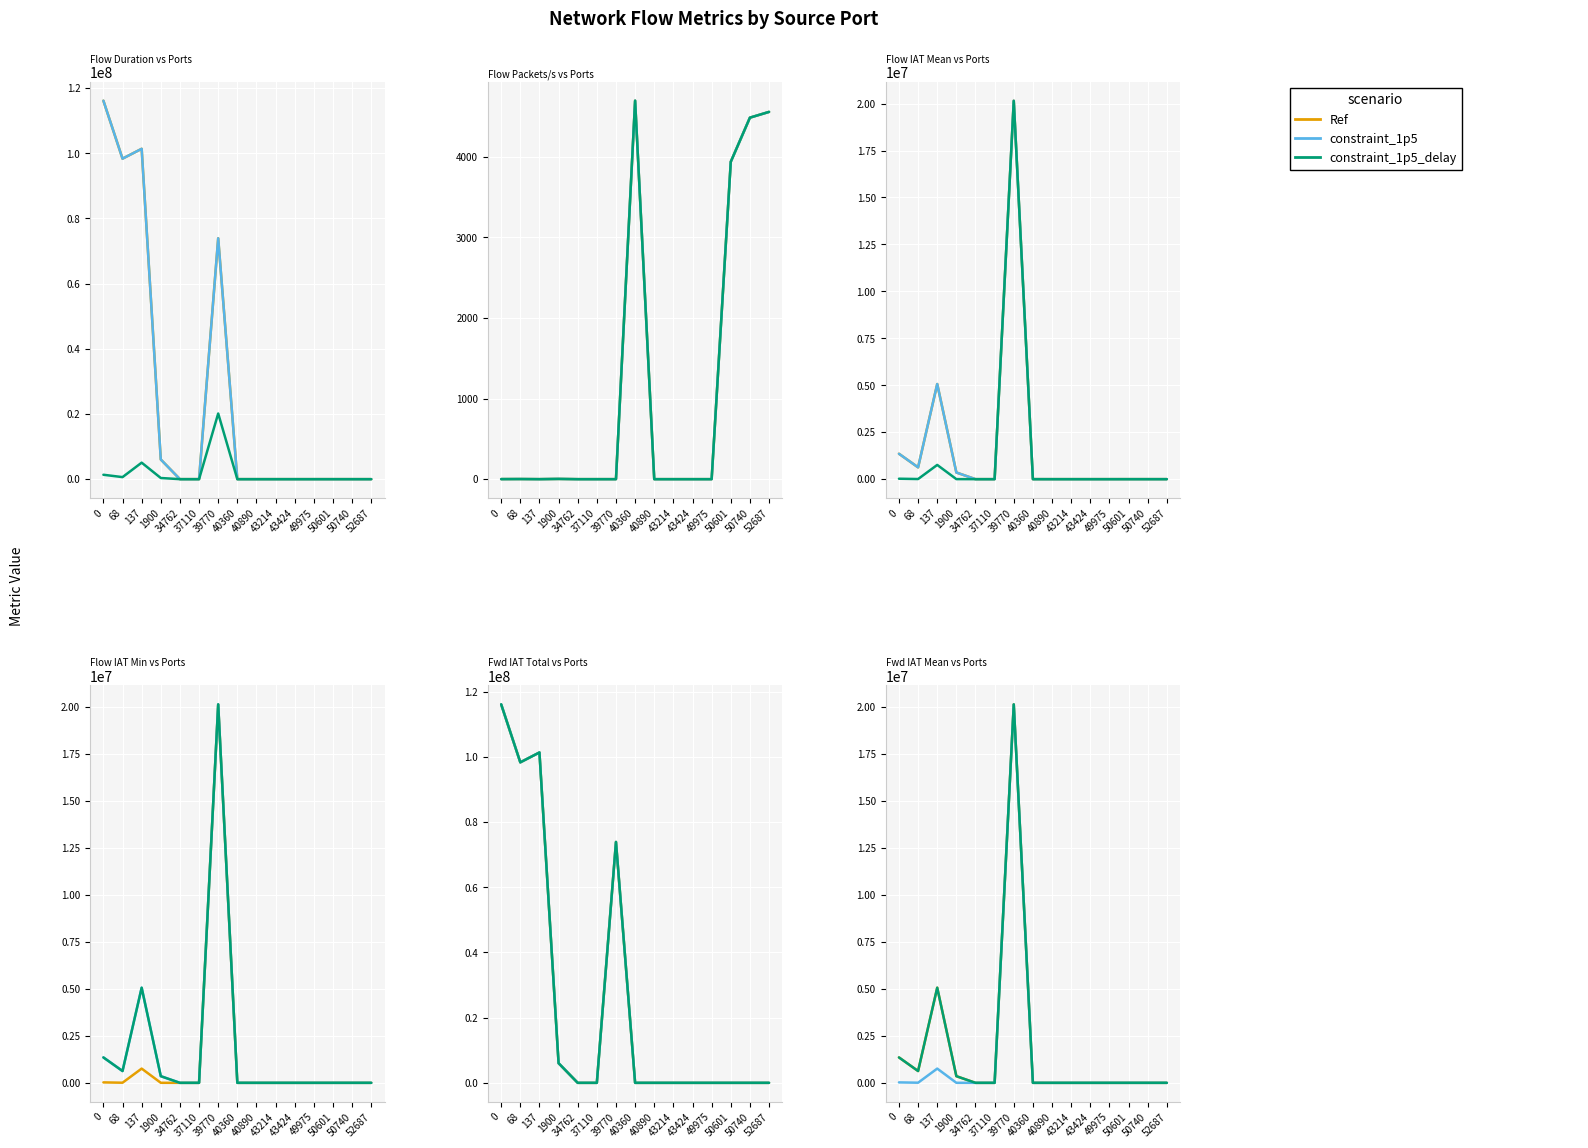

Is the value of constraint_1p5_delay at 0 greater than the value of Ref at 0?

No